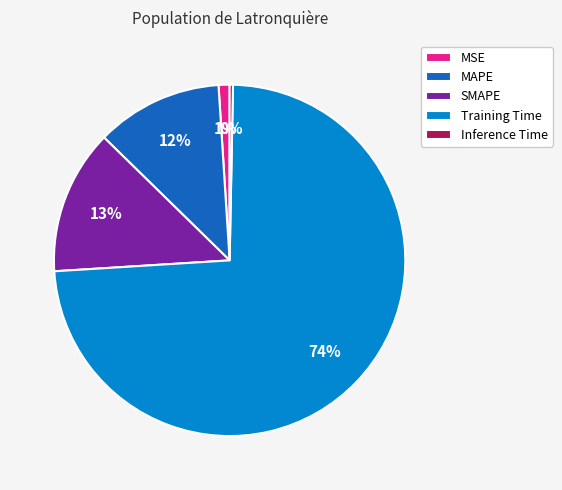

Rank the categories by value from lowest to highest.

Inference Time, MSE, MAPE, SMAPE, Training Time